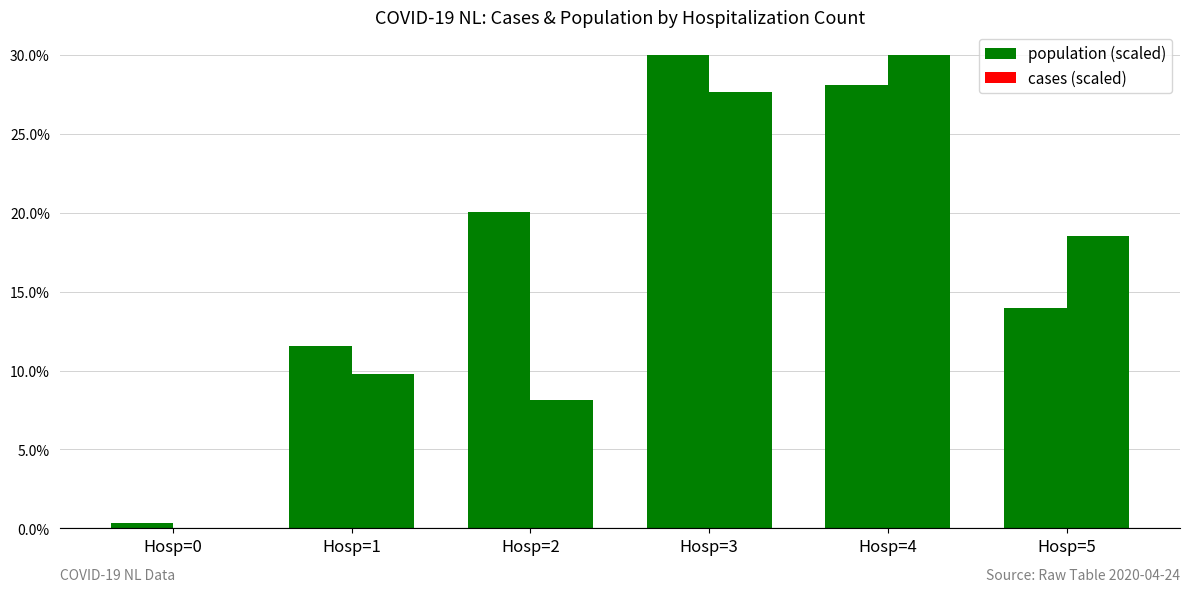

List the series in order of their overall mean, lowest first.

cases (scaled), population (scaled)